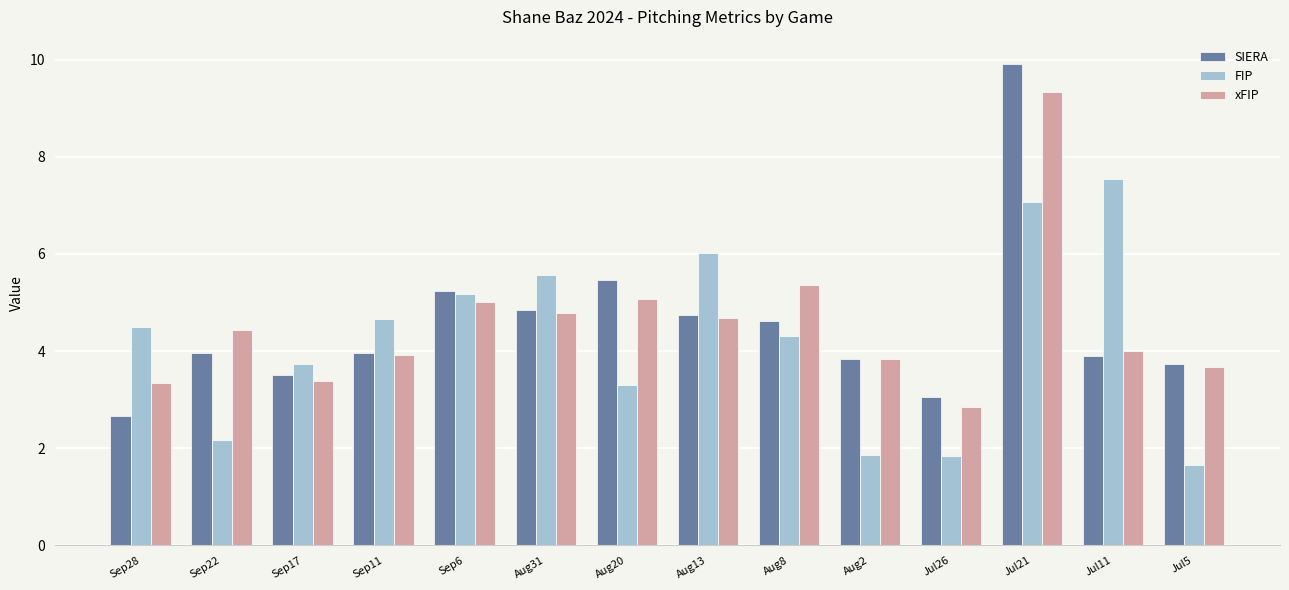

What is the total value across all series at Aug20?

13.8